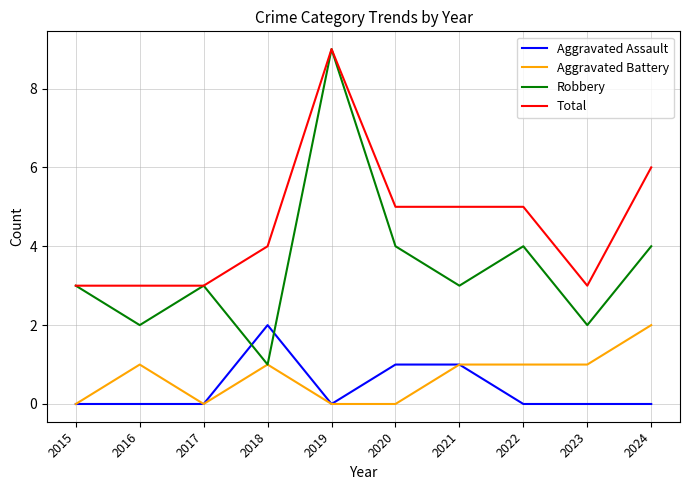

At which label does Robbery reach its peak?

2019